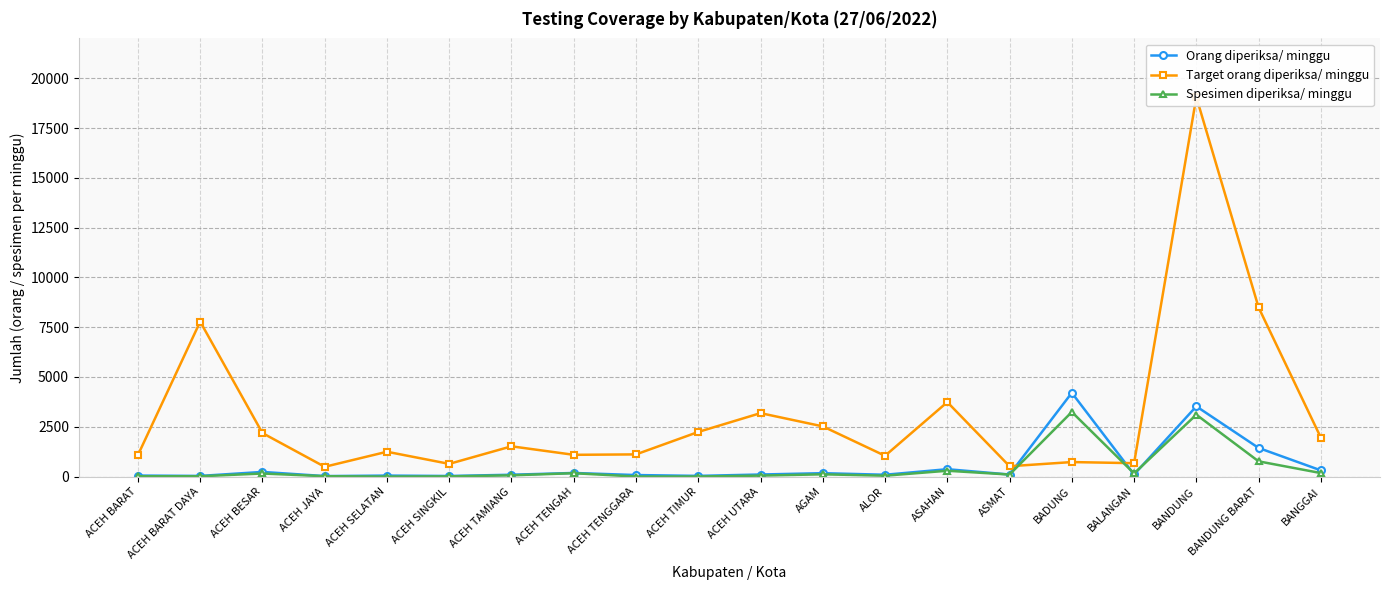

How many distinct data groups are displayed?

3